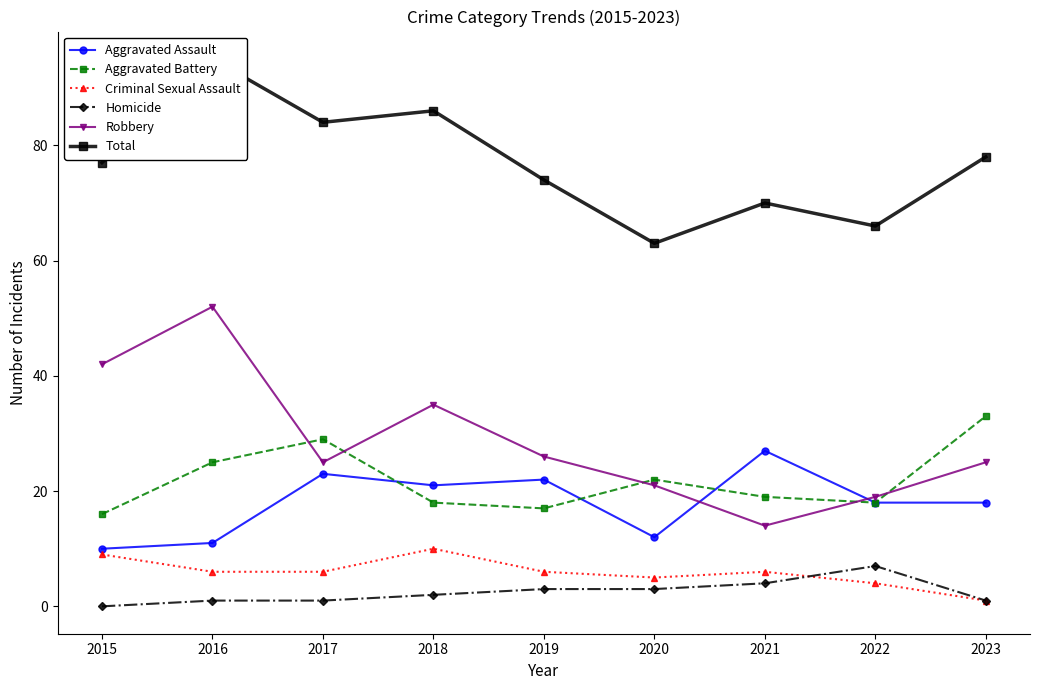

What is the highest value of the Total series?

95